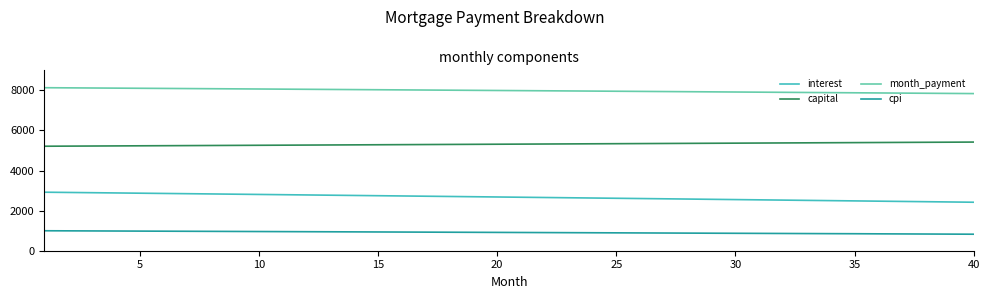

What is the maximum value shown in the chart?

8133.1